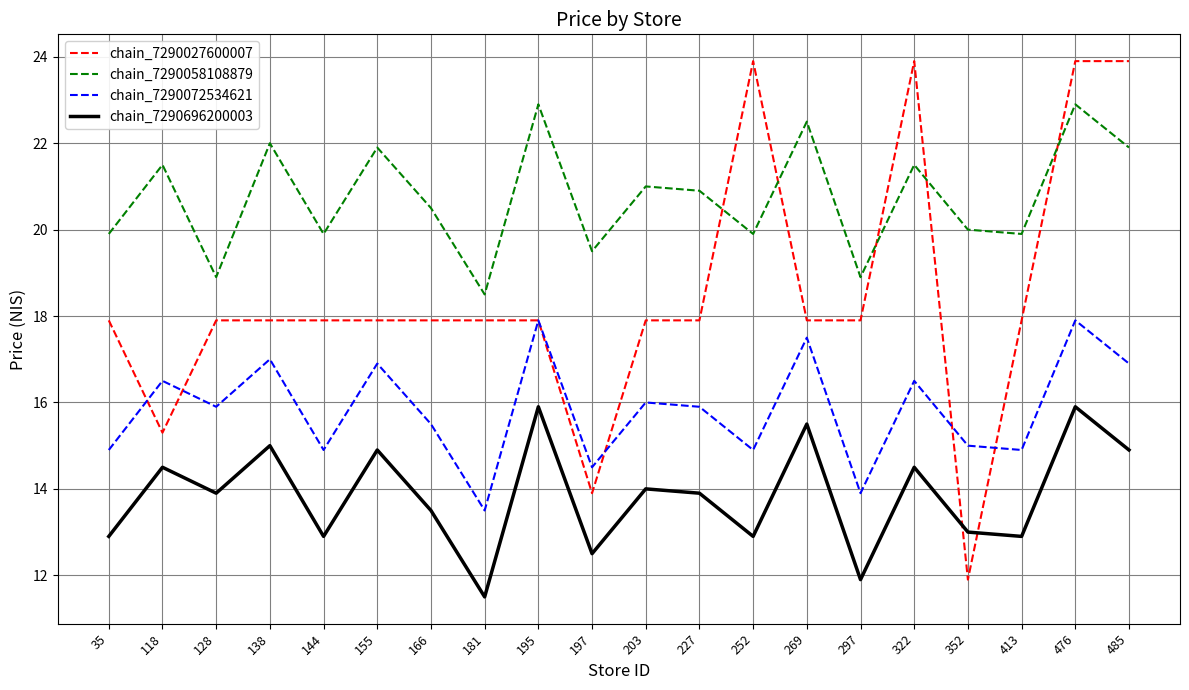

At how many categories does at least one series exceed 17?

20